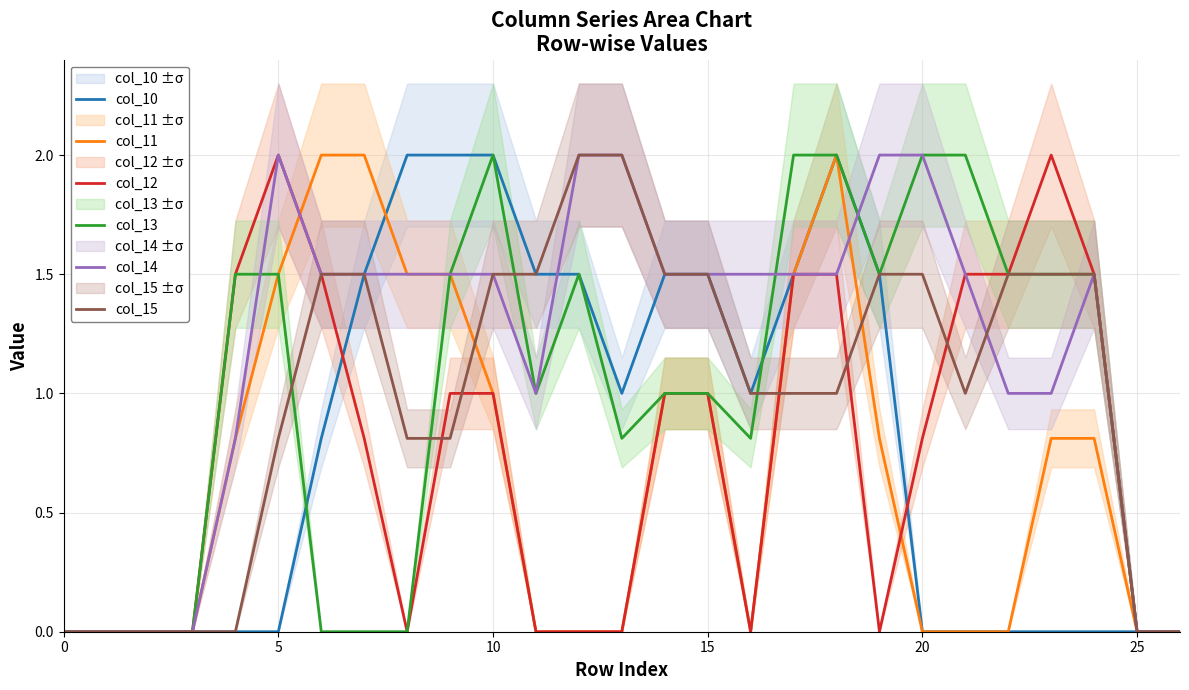

What is the highest value of the col_10 series?

2.0